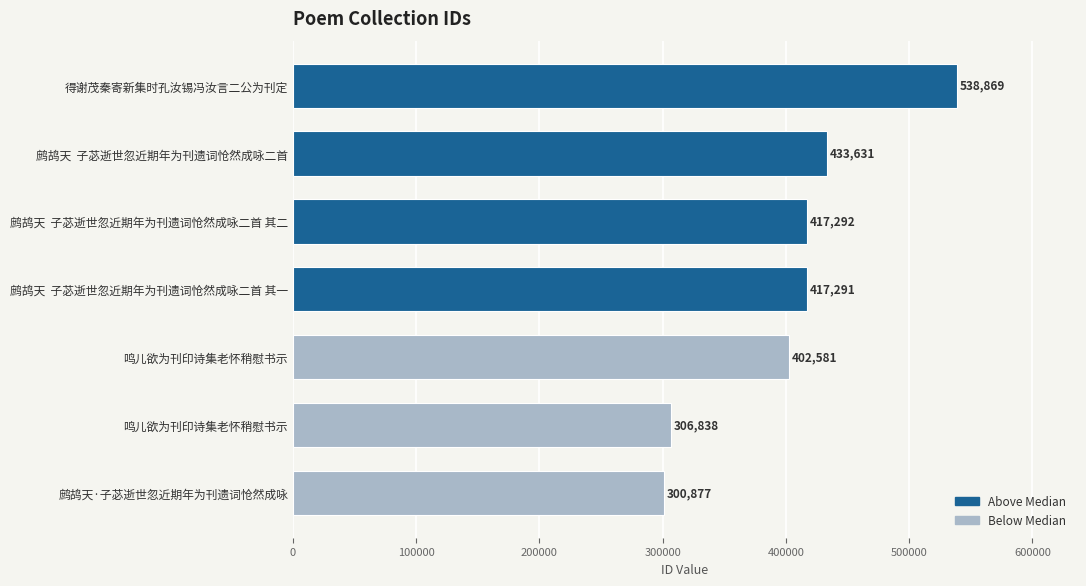

List the labels in order of value, largest first.

得谢茂秦寄新集时孔汝锡冯汝言二公为刊定, 鹧鸪天  子苾逝世忽近期年为刊遗词怆然成咏二首, 鹧鸪天  子苾逝世忽近期年为刊遗词怆然成咏二首 其二, 鹧鸪天  子苾逝世忽近期年为刊遗词怆然成咏二首 其一, 鸣儿欲为刊印诗集老怀稍慰书示, 鸣儿欲为刊印诗集老怀稍慰书示, 鹧鸪天·子苾逝世忽近期年为刊遗词怆然成咏